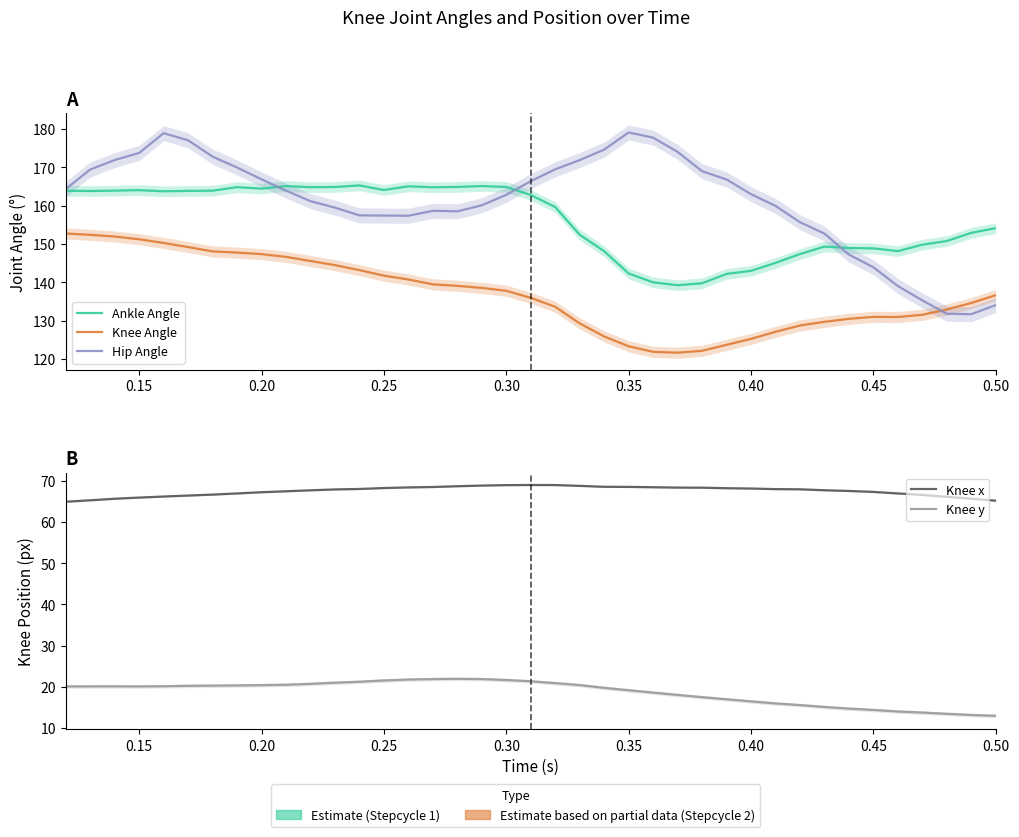

What are all the series names shown in the legend?

Ankle Angle, Knee Angle, Hip Angle, Knee x, Knee y